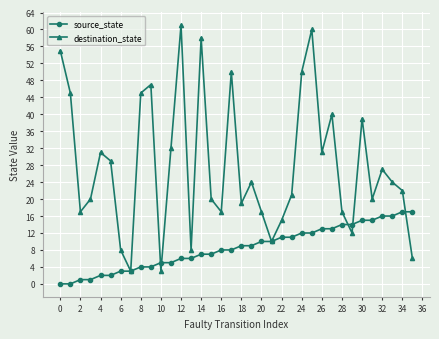

Which series has the largest total across all categories?

destination_state